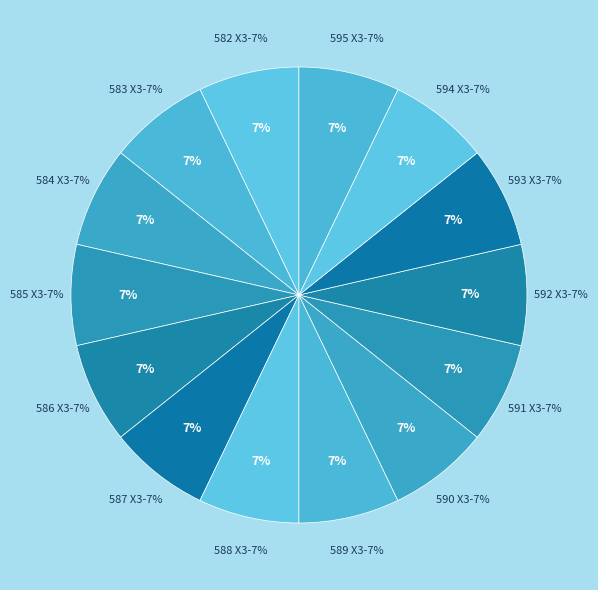

Is the sum of 594 X3 and 591 X3 greater than half?

No